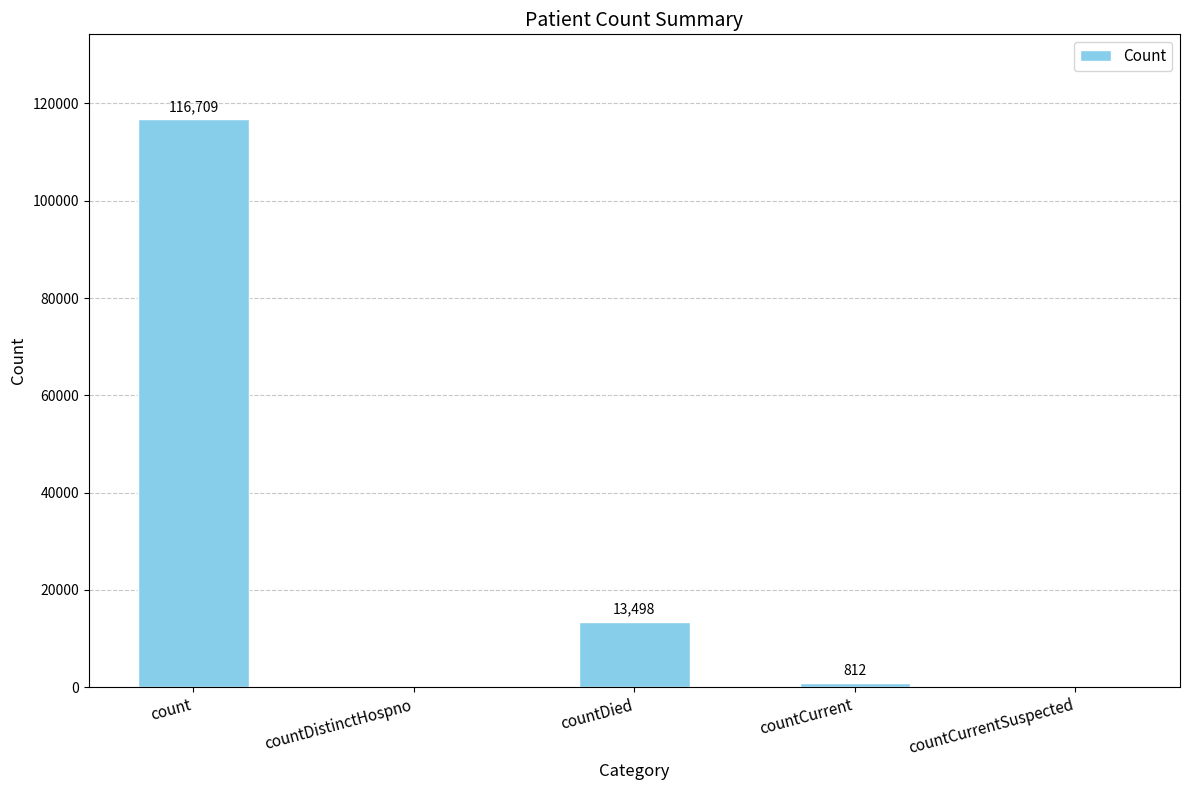

How many series are shown in this chart?

1